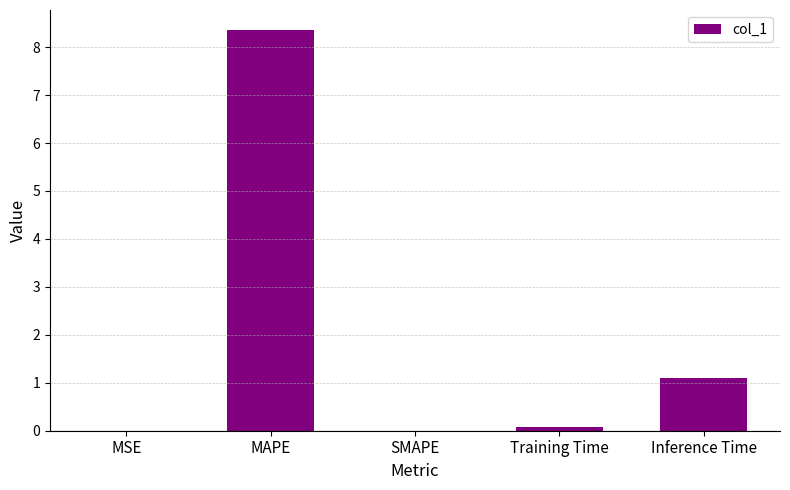

What is the change in value from MSE to Training Time?

+0.1